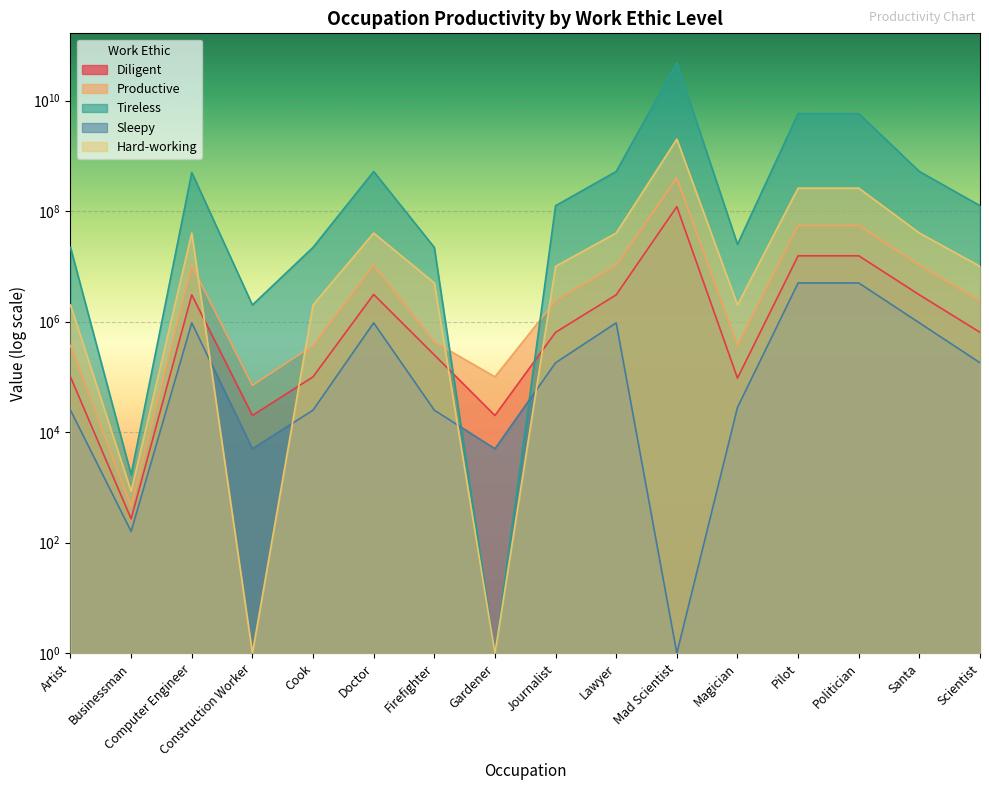

Reading left to right, transcribe all the data shown in this chart.

Diligent: Artist=100000	Businessman=270	Computer Engineer=3050000	Construction Worker=20000	Cook=100000	Doctor=3100000	Firefighter=250000	Gardener=20000	Journalist=640000	Lawyer=3050000	Mad Scientist=120000000	Magician=95000	Pilot=15500000	Politician=15500000	Santa=3050000	Scientist=640000
Productive: Artist=370000	Businessman=450	Computer Engineer=10500000	Construction Worker=70000	Cook=370000	Doctor=10500000	Firefighter=430000	Gardener=100000	Journalist=2400000	Lawyer=10500000	Mad Scientist=400000000	Magician=370000	Pilot=55000000	Politician=55000000	Santa=10500000	Scientist=2400000
Tireless: Artist=22000000	Businessman=1700	Computer Engineer=500000000	Construction Worker=2000000	Cook=22000000	Doctor=520000000	Firefighter=22000000	Gardener=1	Journalist=125000000	Lawyer=520000000	Mad Scientist=48000000000	Magician=25000000	Pilot=5800000000	Politician=5800000000	Santa=520000000	Scientist=125000000
Sleepy: Artist=25000	Businessman=160	Computer Engineer=950000	Construction Worker=5000	Cook=25000	Doctor=950000	Firefighter=25000	Gardener=5000	Journalist=180000	Lawyer=950000	Mad Scientist=1	Magician=28000	Pilot=5000000	Politician=5000000	Santa=950000	Scientist=180000
Hard-working: Artist=2000000	Businessman=850	Computer Engineer=40000000	Construction Worker=1	Cook=2000000	Doctor=40000000	Firefighter=5000000	Gardener=1	Journalist=10000000	Lawyer=40000000	Mad Scientist=2000000000	Magician=2000000	Pilot=260000000	Politician=260000000	Santa=40000000	Scientist=10000000